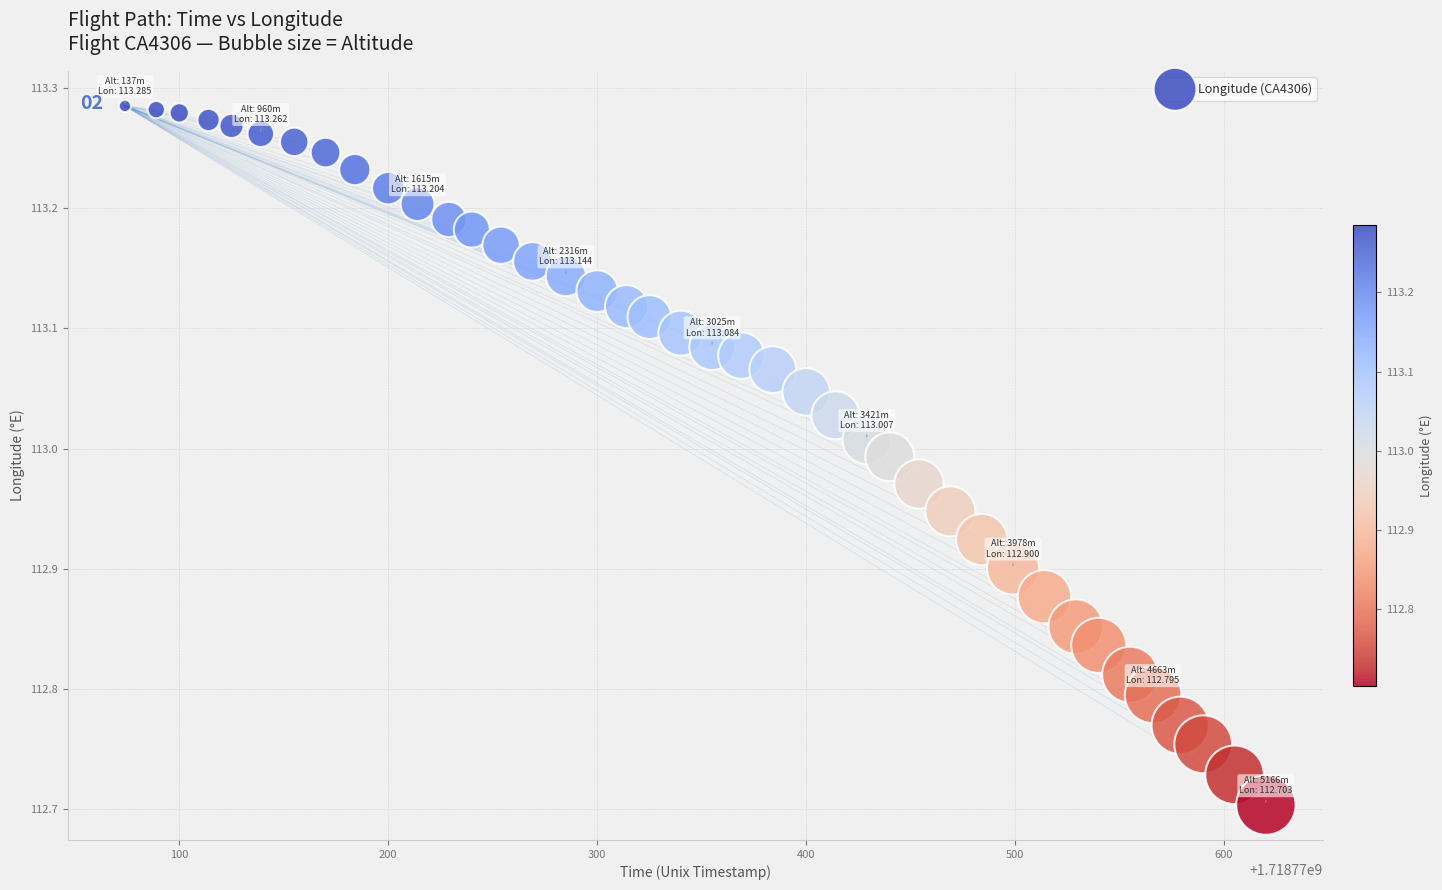

What is the range of Y values (max minus min)?

0.6